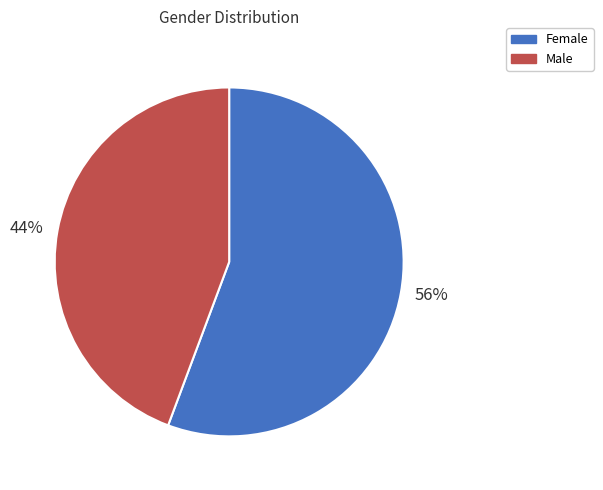

Do Male and Female together represent more than half of the pie?

Yes